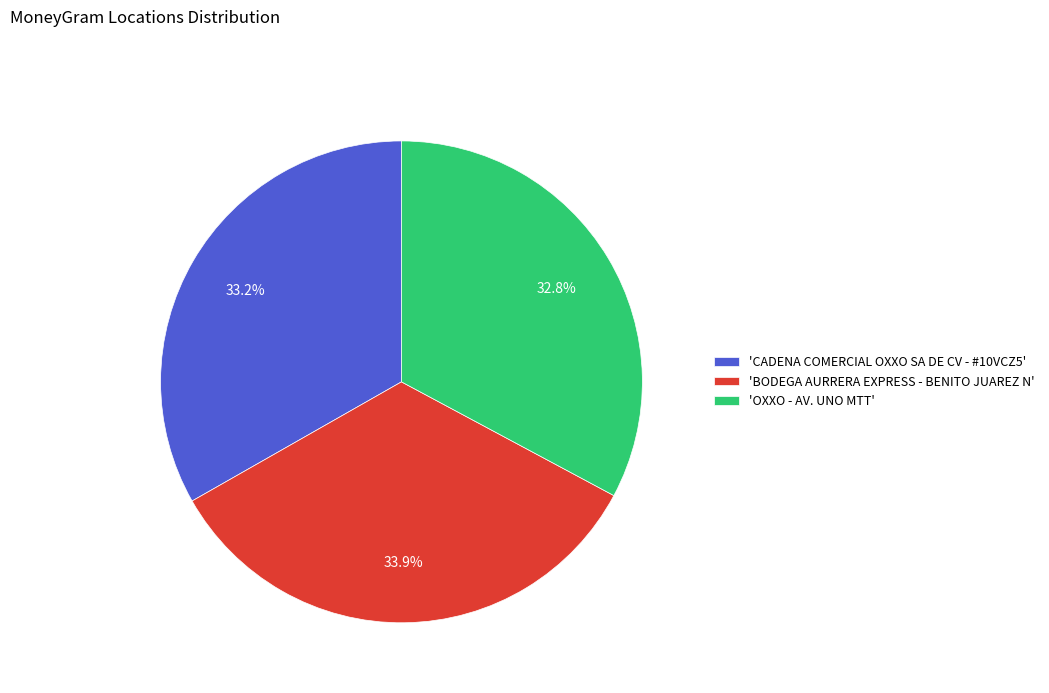

Does any single category account for the majority?

No